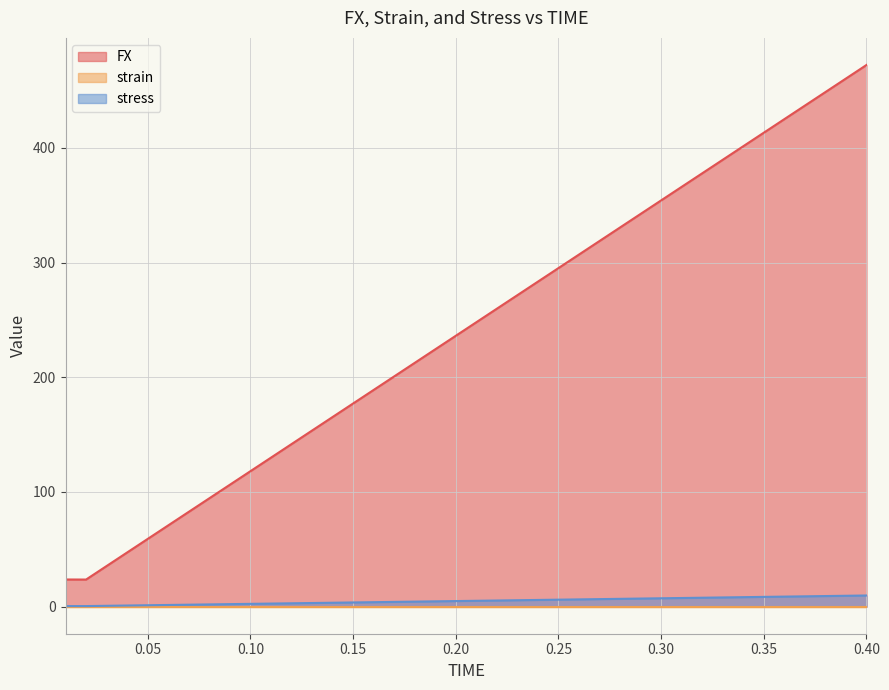

True or false: stress and FX cross at least once.

False